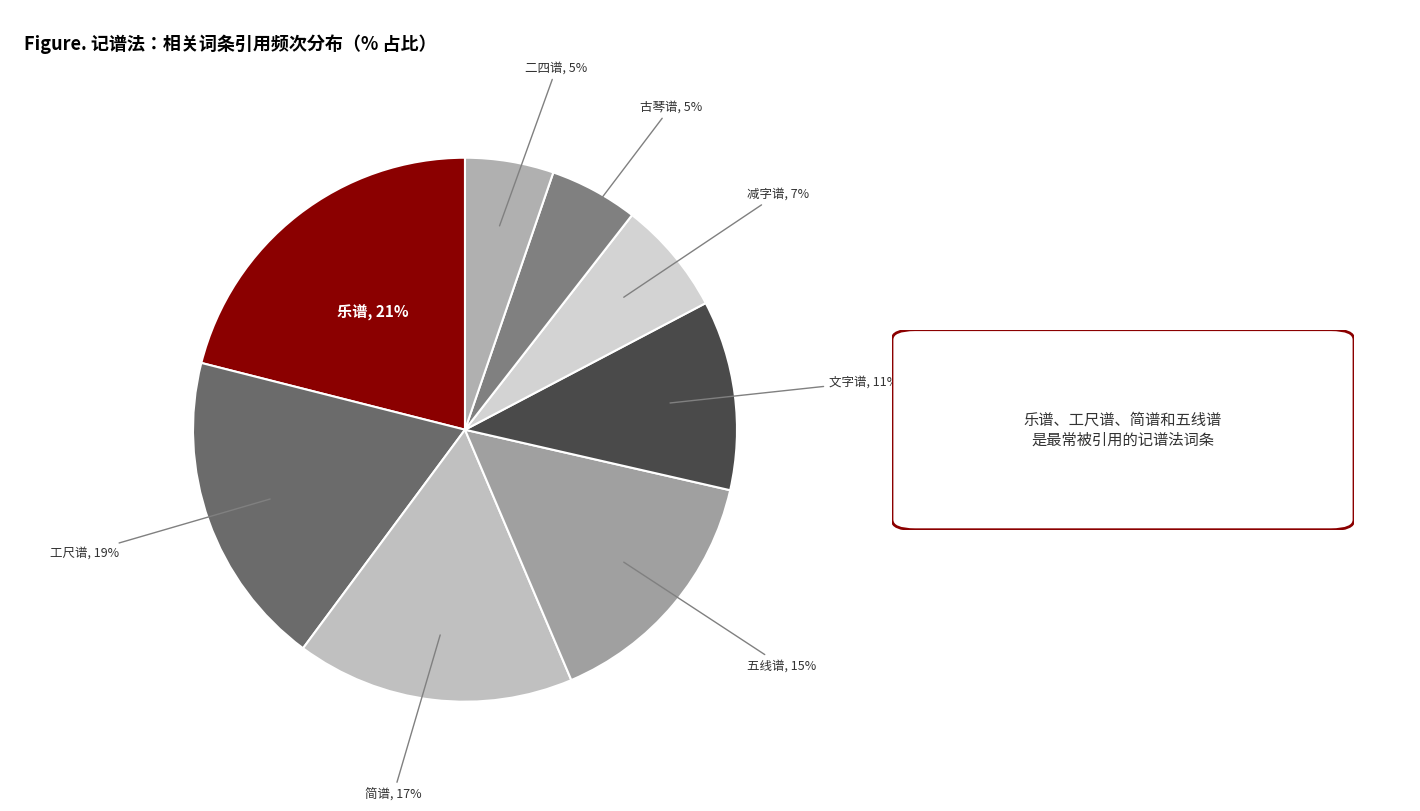

Count the number of slices in the pie.

8